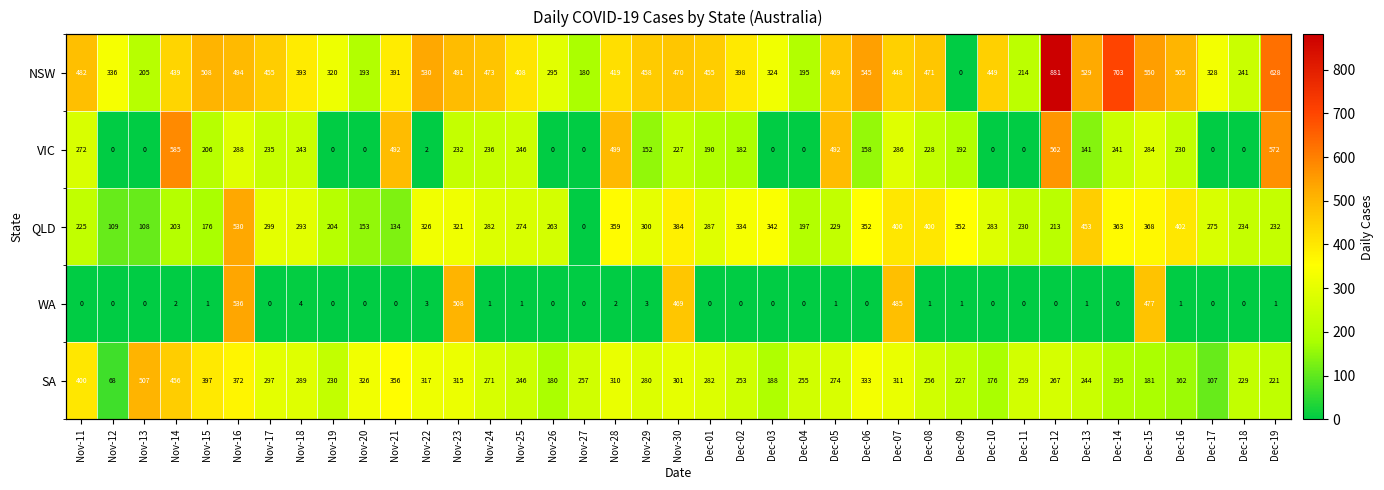

The QLD series shows 55 at Nov-13. True or false?

False